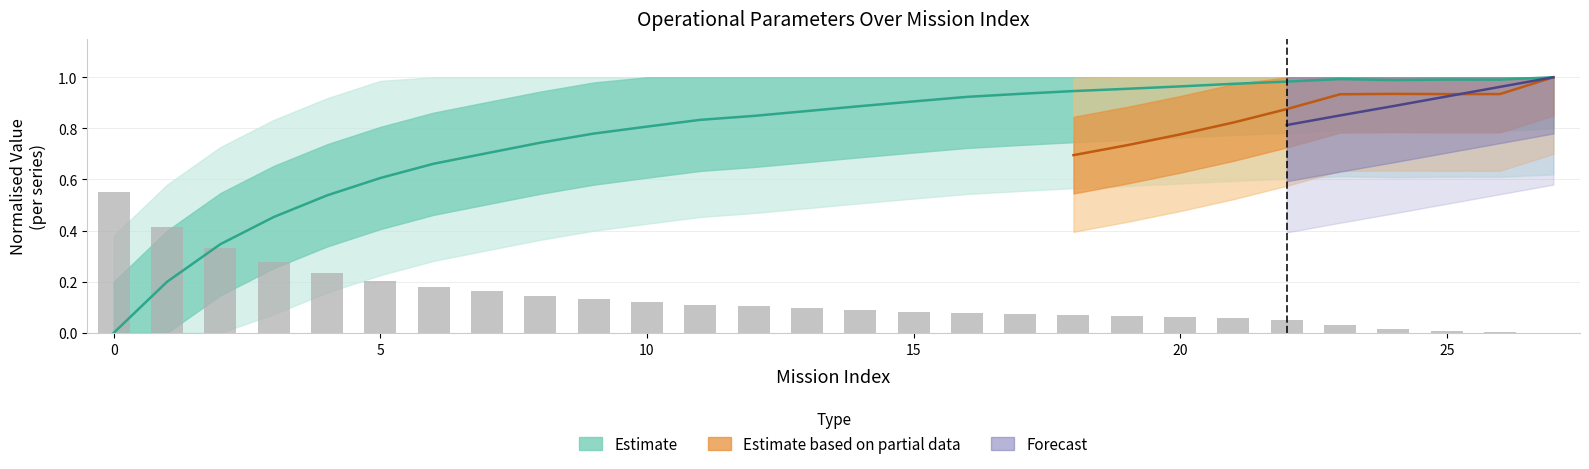

What is the average value?

0.1